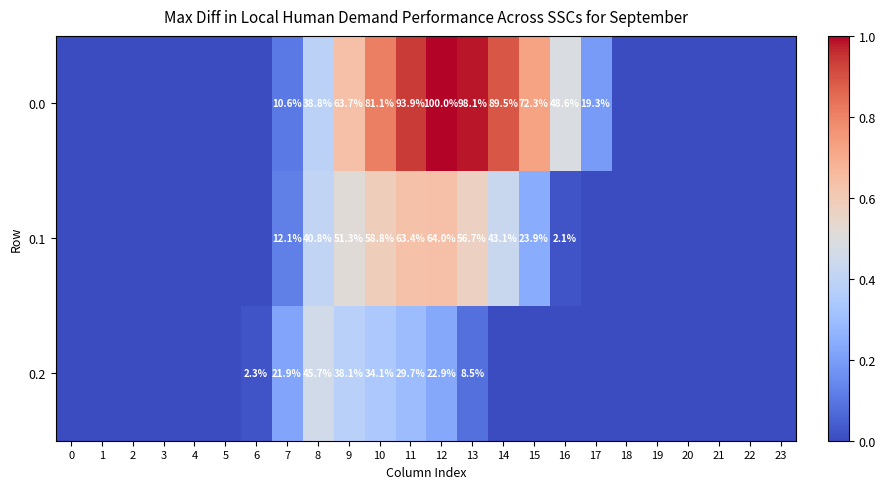

True or false: 0.0 has a value of 12.6 at 17.

False